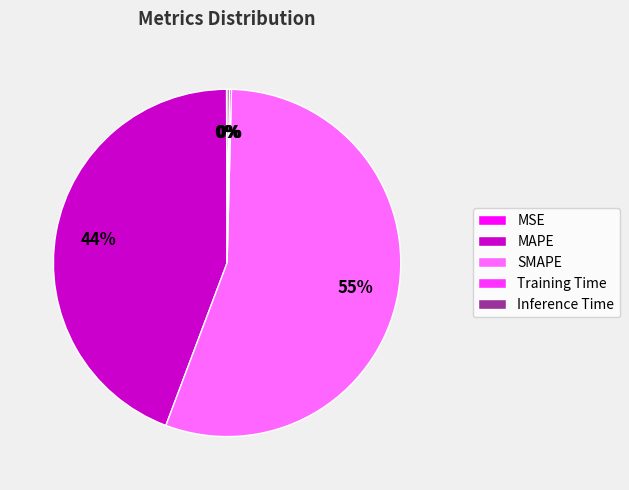

Which slice represents more than half of the pie?

SMAPE